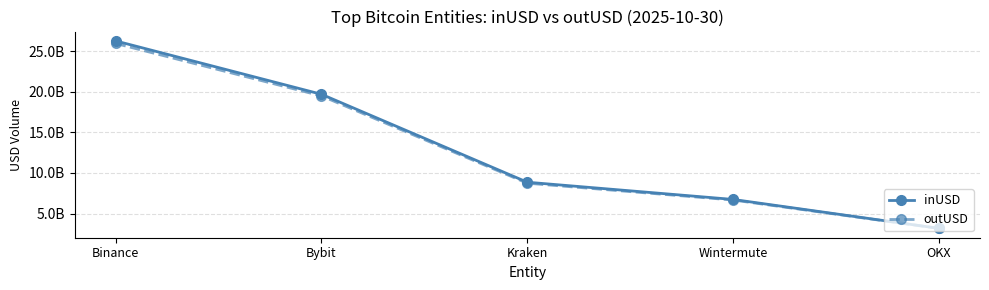

Rank the series by their maximum value, from lowest to highest.

outUSD, inUSD